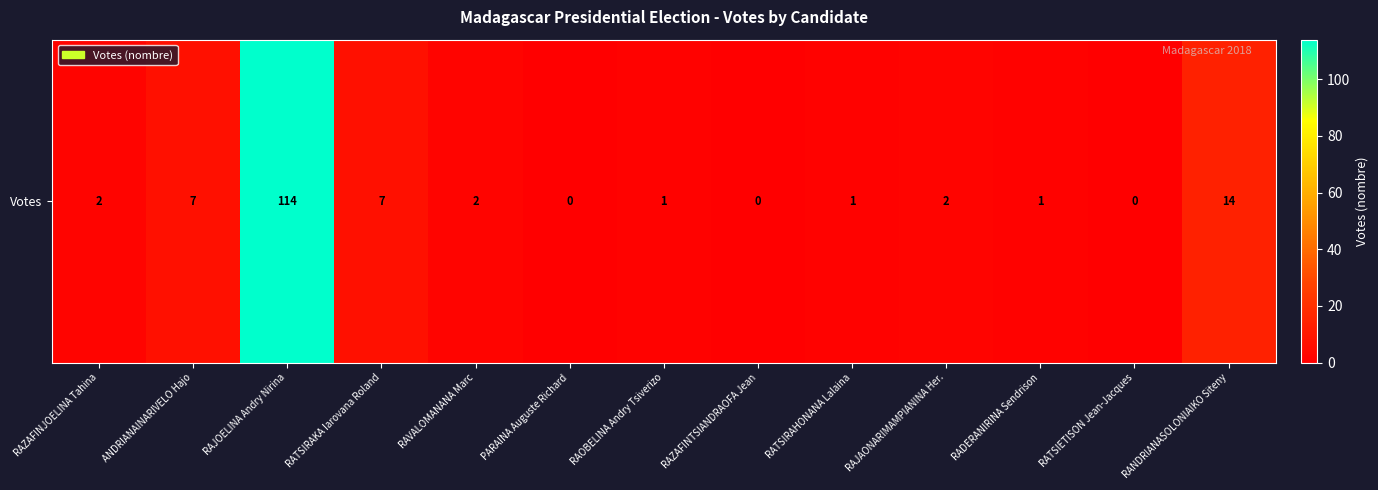

Reading left to right, list all the values displayed in this chart.

RAZAFINJOELINA Tahina=2	ANDRIANAINARIVELO Hajo=7	RAJOELINA Andry Nirina=114	RATSIRAKA Iarovana Roland=7	RAVALOMANANA Marc=2	PARAINA Auguste Richard=0	RAOBELINA Andry Tsiverizo=1	RAZAFINTSIANDRAOFA Jean=0	RATSIRAHONANA Lalaina=1	RAJAONARIMAMPIANINA Her.=2	RADERANIRINA Sendrison=1	RATSIETISON Jean-Jacques=0	RANDRIANASOLONIAIKO Siteny=14